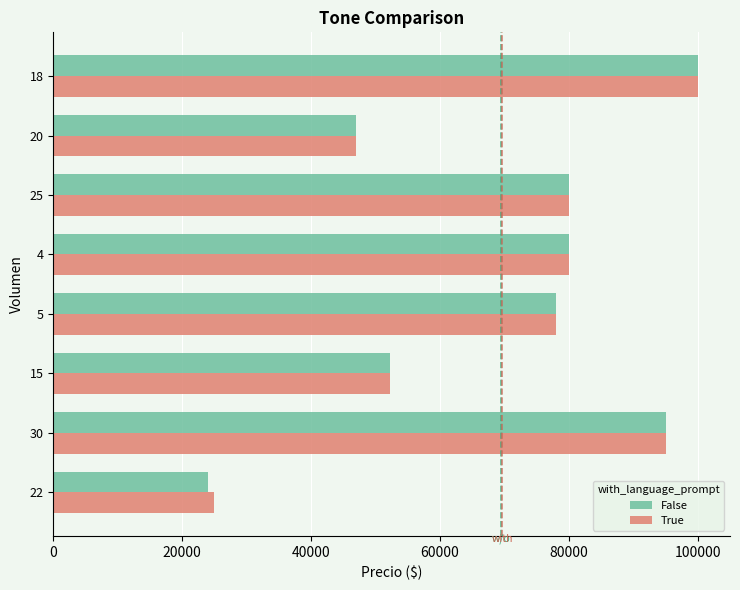

Which series has the widest spread of values?

False